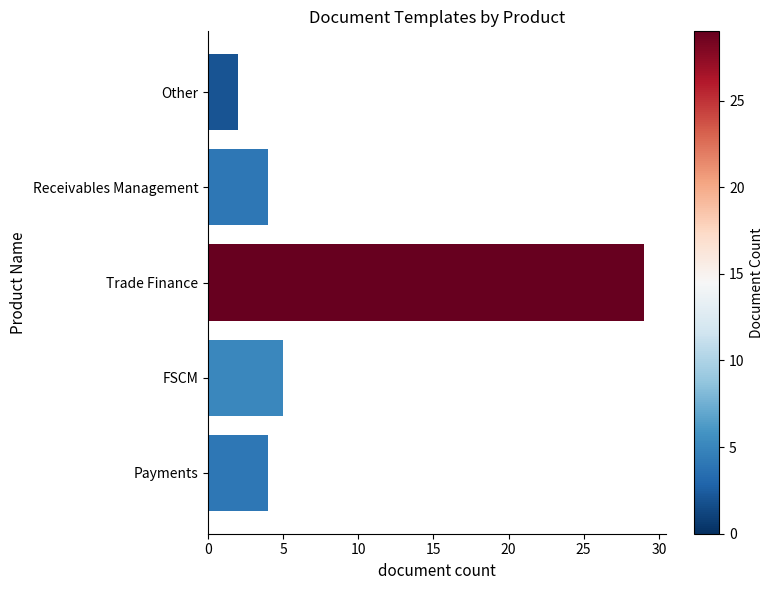

What is the change in value from Trade Finance to Other?

-27